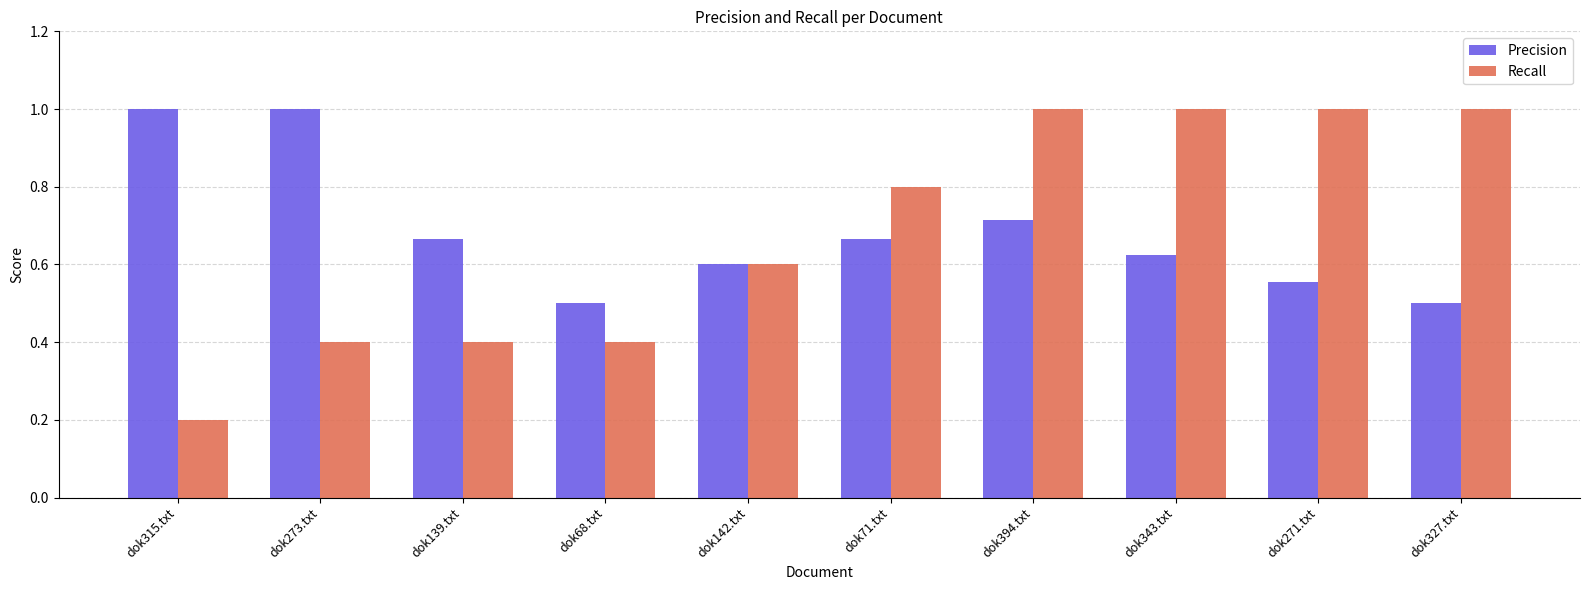

Rank the series at dok327.txt from highest to lowest value.

Recall, Precision